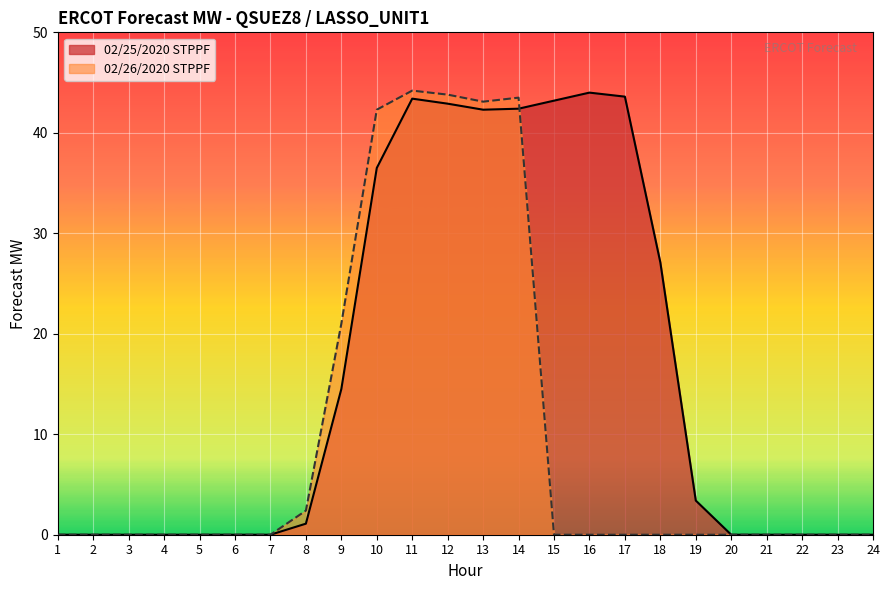

At which label does STPPF reach its peak?

16